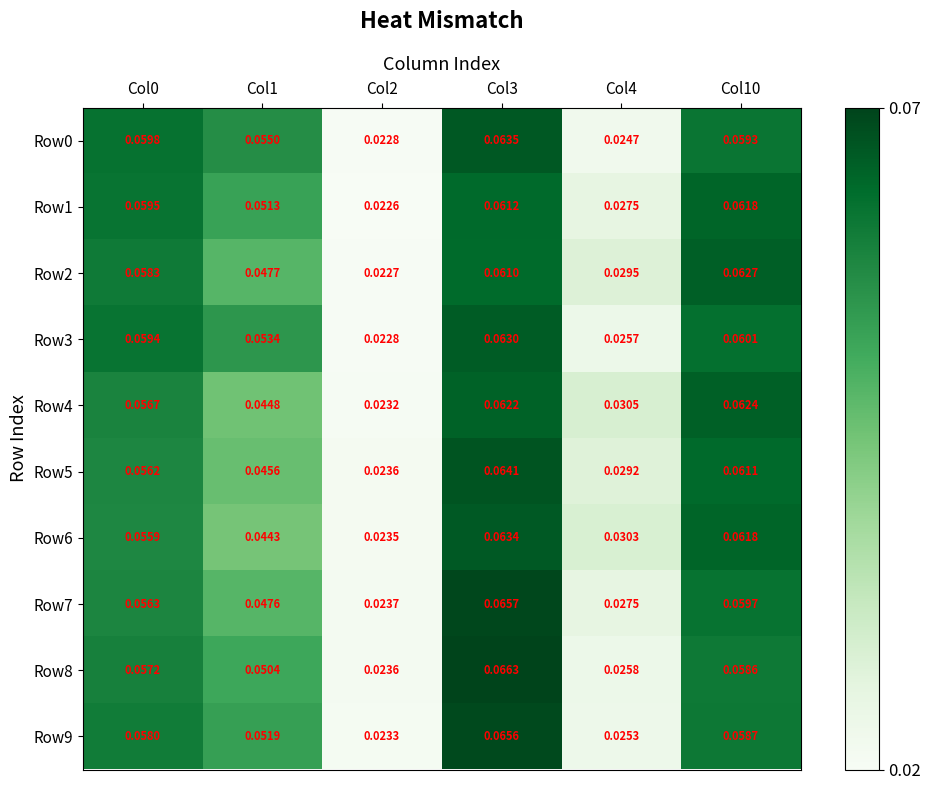

Is the value of Row7 at Col1 greater than the value of Row3 at Col1?

No